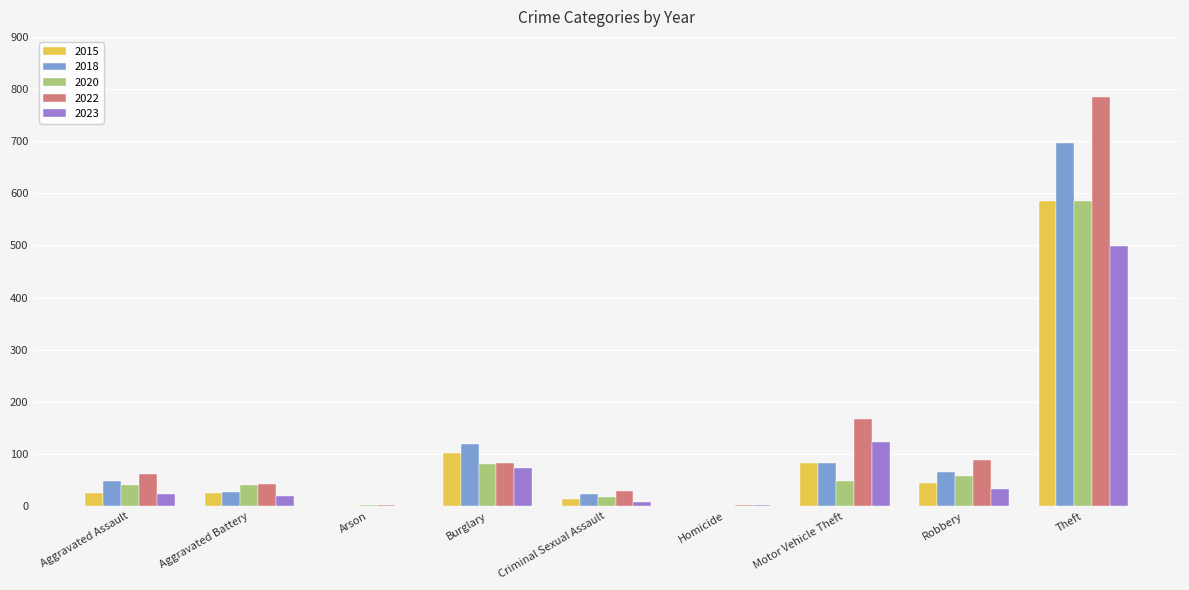

At which category does the chart reach its peak across all series?

Theft